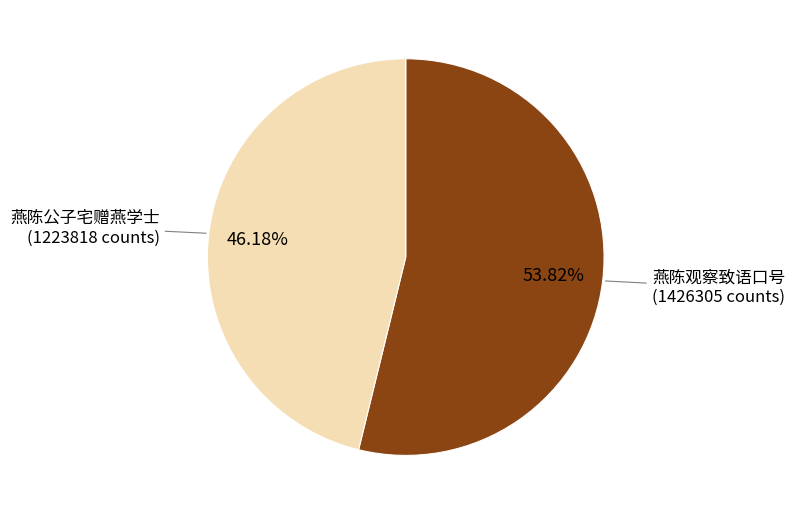

Does any single category account for the majority?

Yes